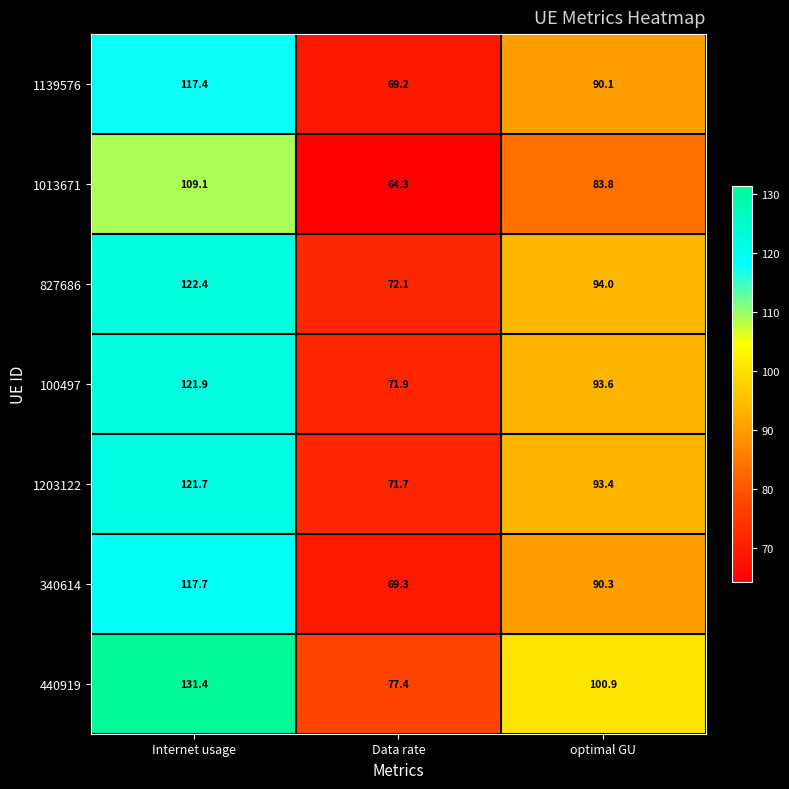

At which category is the sum across all series the highest?

Internet usage